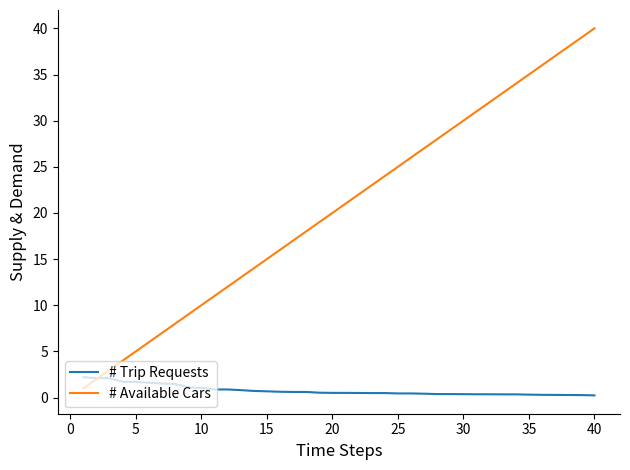

Which series has the largest range (max minus min)?

# Available Cars